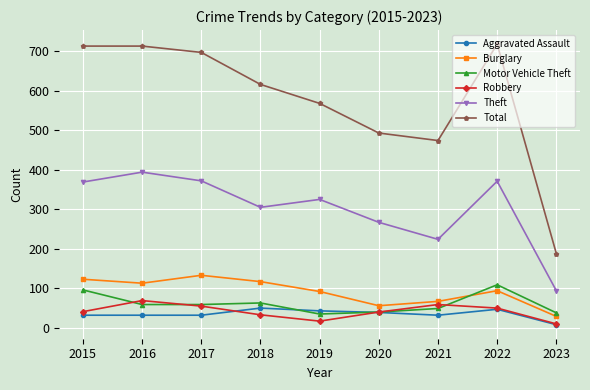

Which series ends up on top after the final intersection of Robbery and Motor Vehicle Theft?

Motor Vehicle Theft